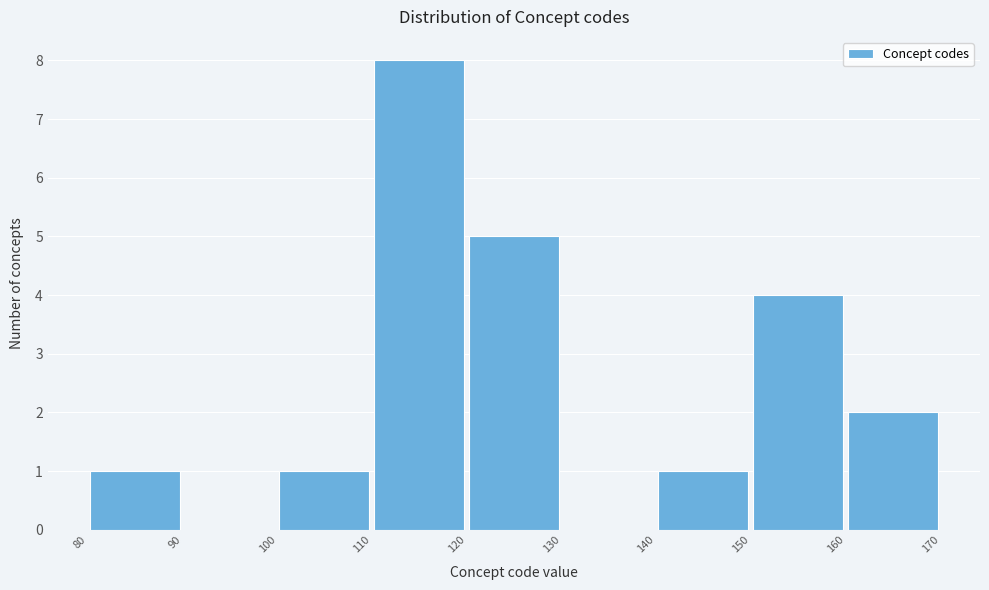

Over which range of the x-axis is the bar tallest?

110 to 120